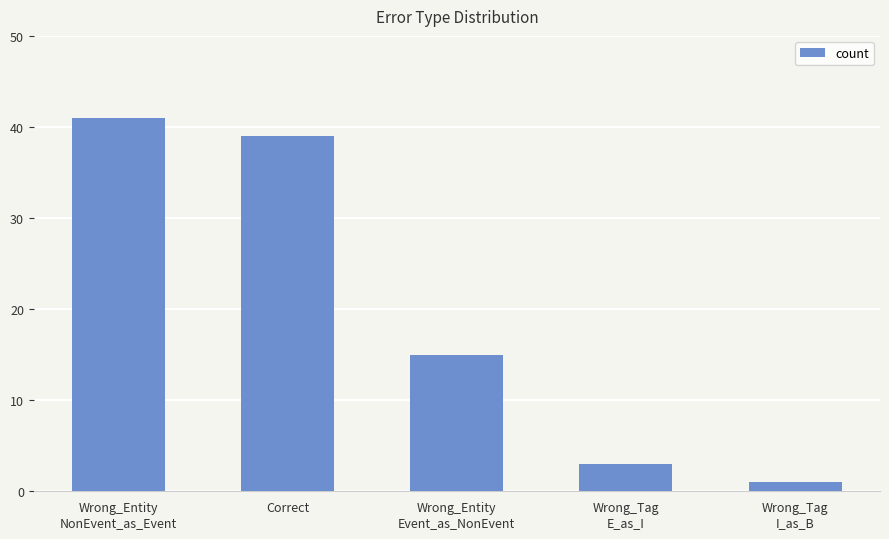

Rank the categories by value from lowest to highest.

Wrong_Tag
I_as_B, Wrong_Tag
E_as_I, Wrong_Entity
Event_as_NonEvent, Correct, Wrong_Entity
NonEvent_as_Event